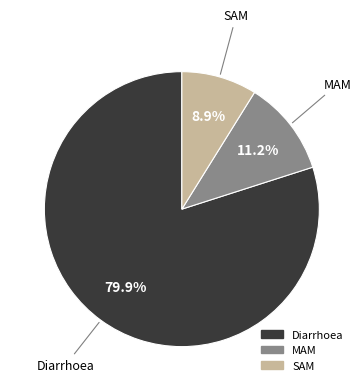

Rank the categories by value from lowest to highest.

SAM, MAM, Diarrhoea